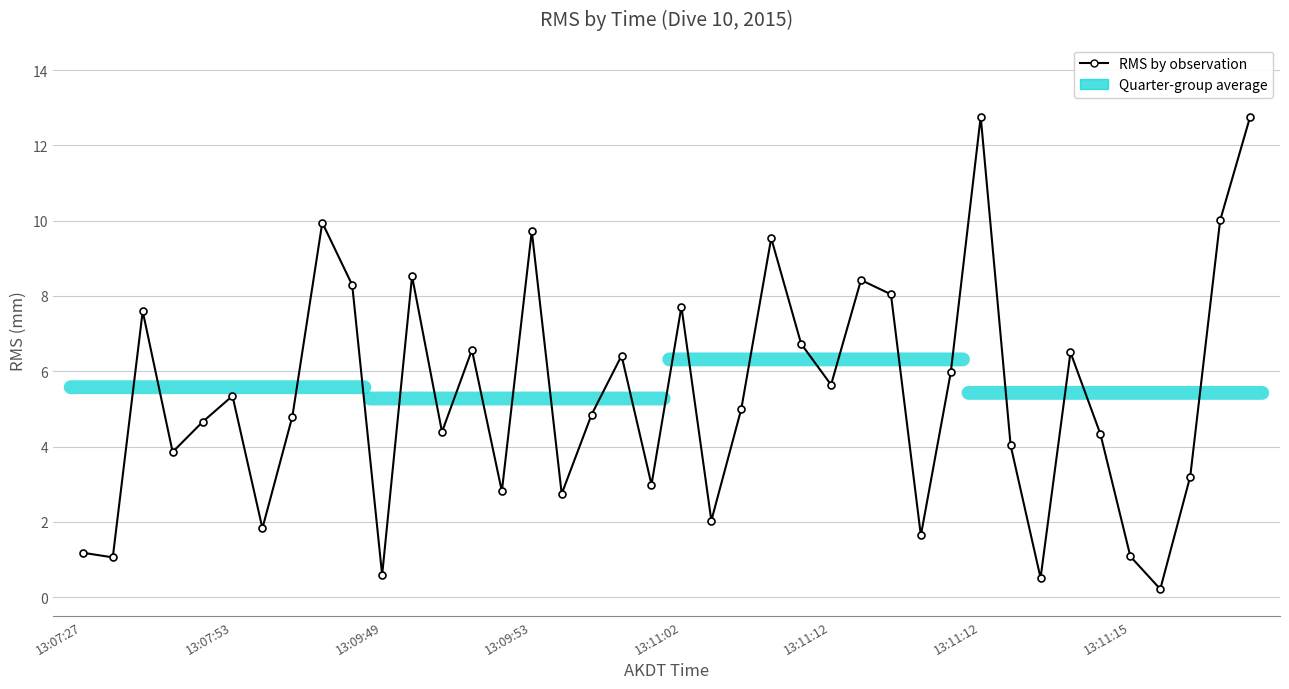

How many points are lower than both their immediate neighbors (excluding endpoints)?

13